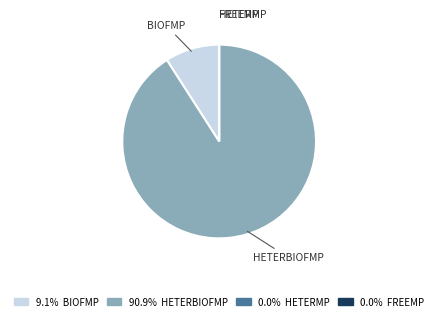

Does any single category account for the majority?

Yes